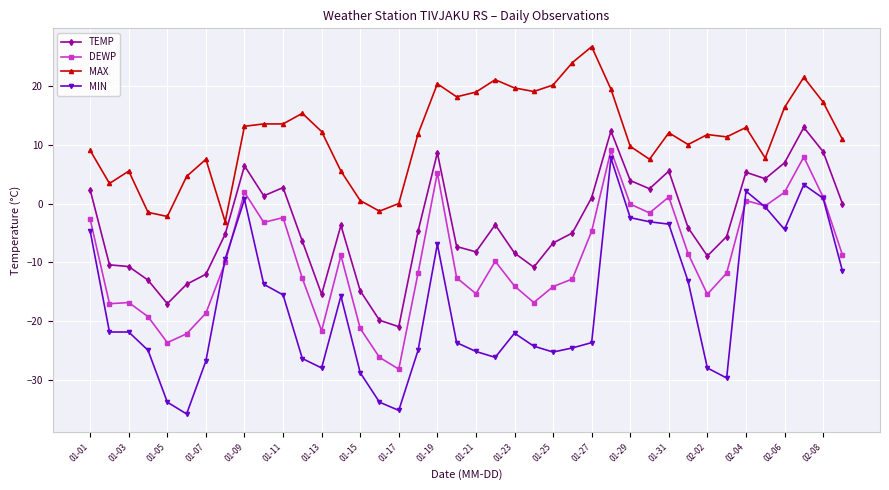

Is this an area chart (filled region under the line)?

No